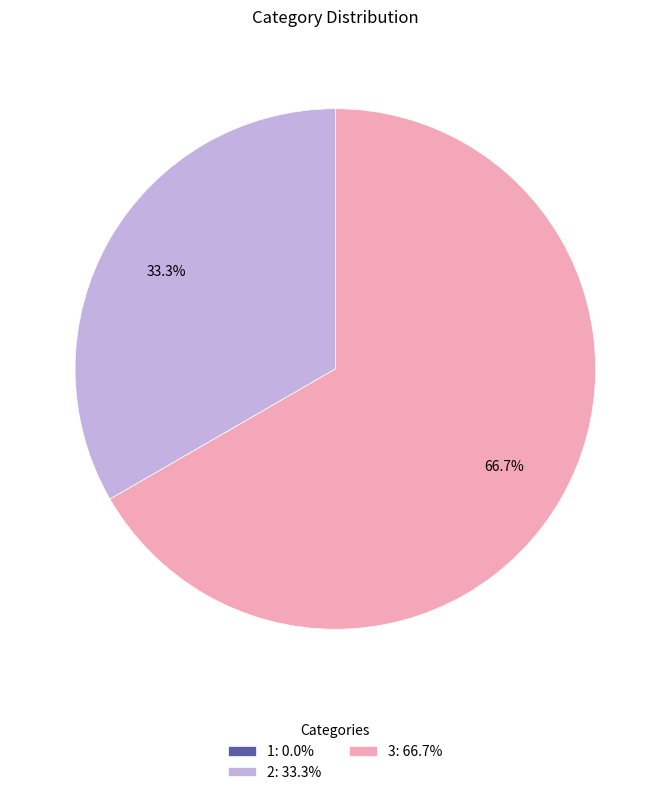

Is the sum of 3: 66.7% and 2: 33.3% greater than half?

Yes